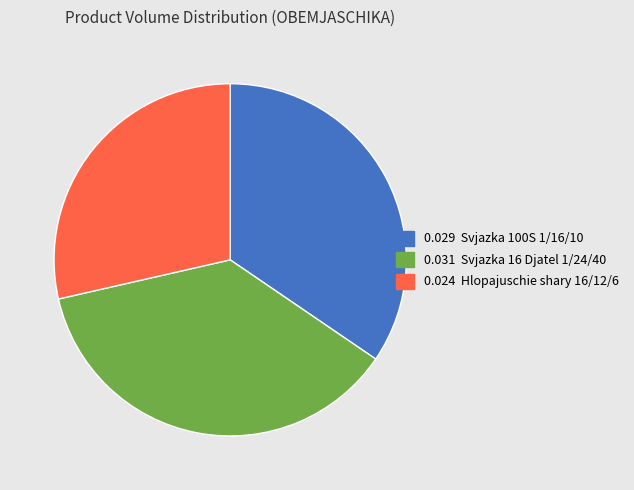

Is there any slice that represents more than half of the pie?

No